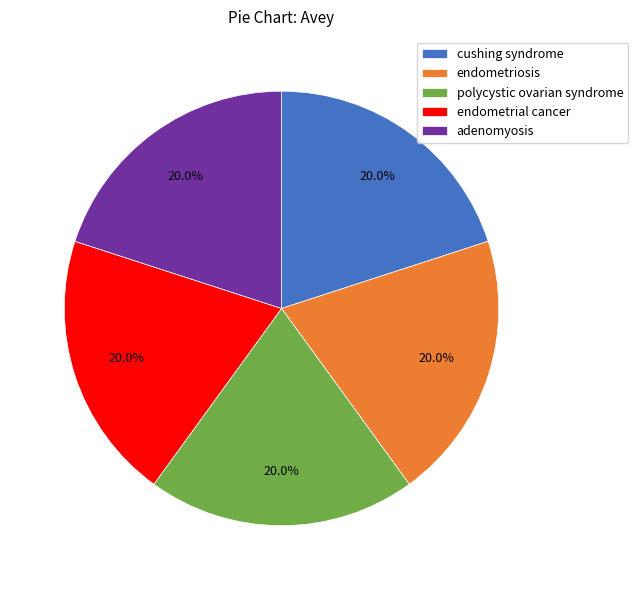

What percentage is the endometrial cancer slice, to the nearest percent?

20%